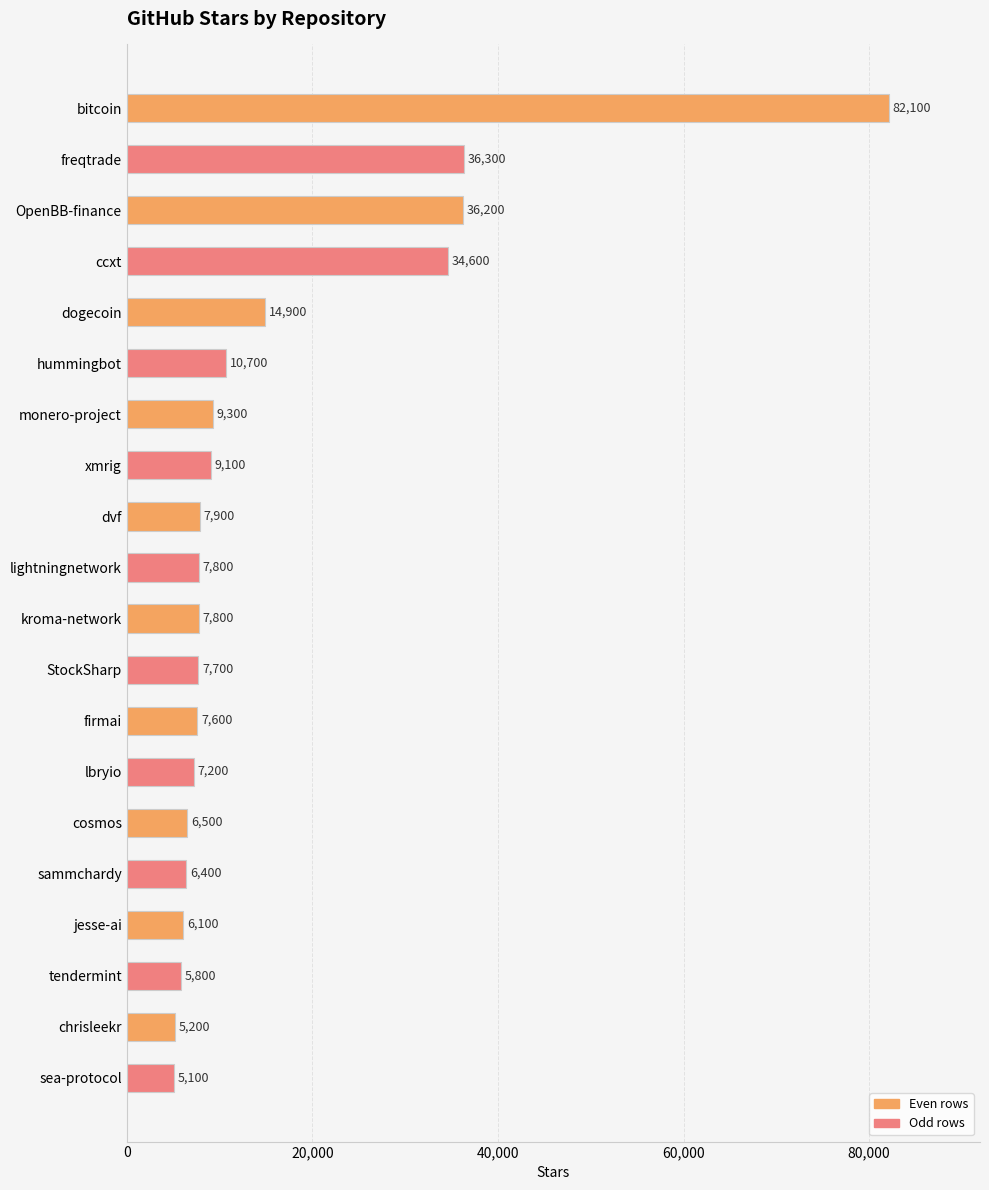

Which has a higher value, kroma-network or cosmos?

kroma-network